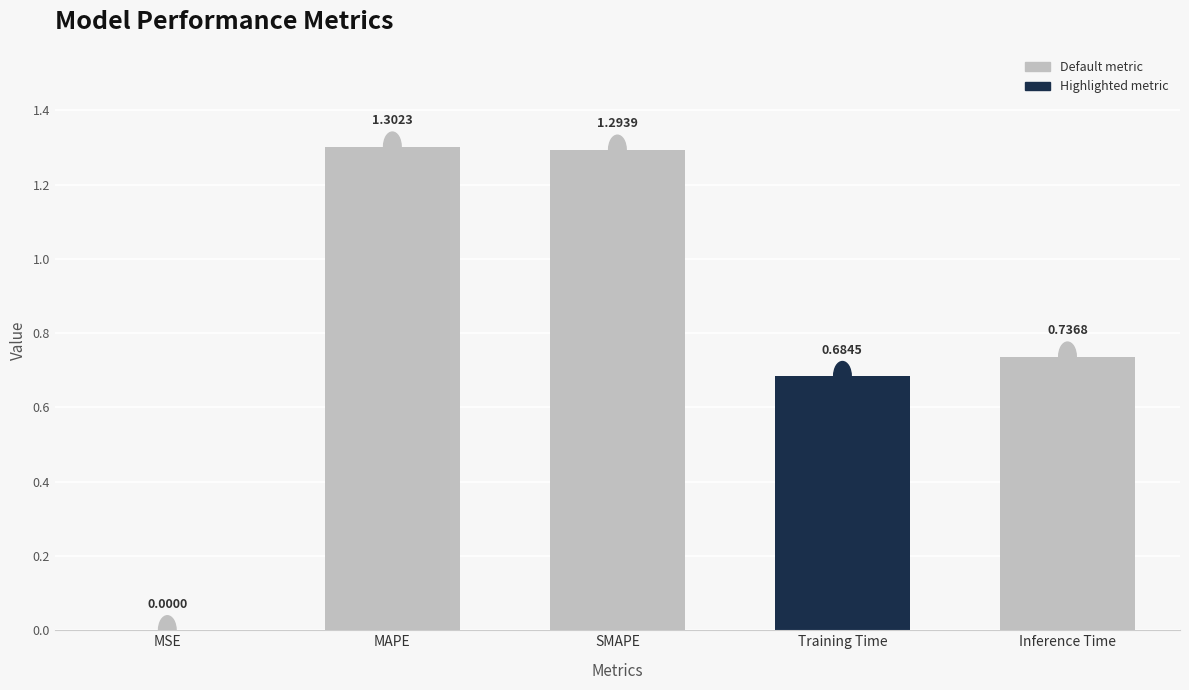

Where is the data nearest to the value 0?

MSE